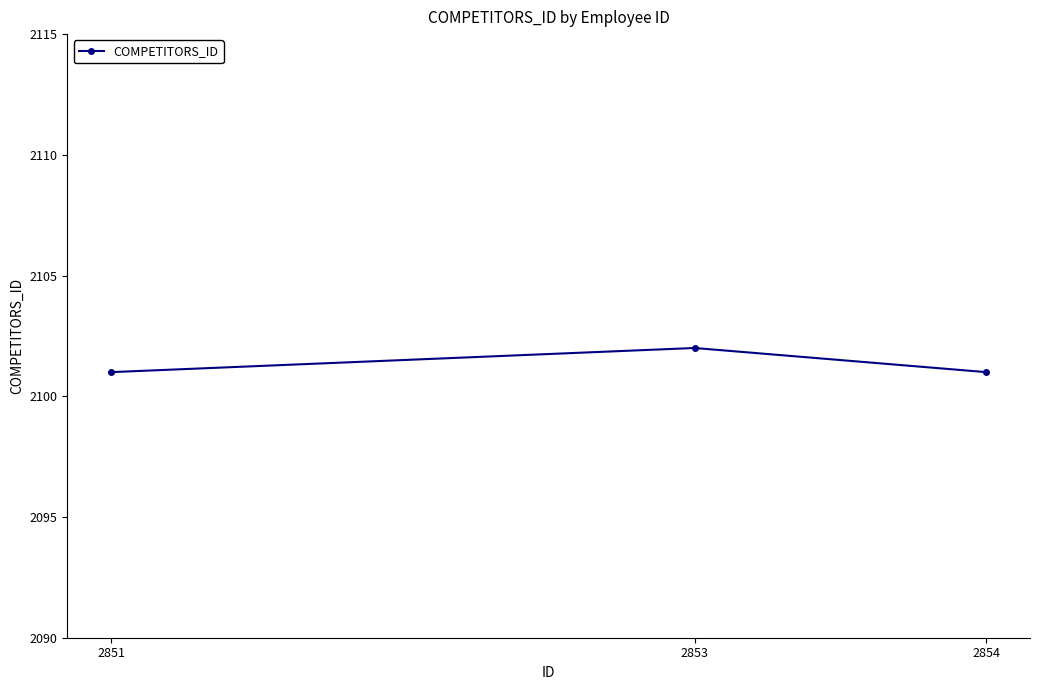

What is the value of the 3rd point from the left?

2101